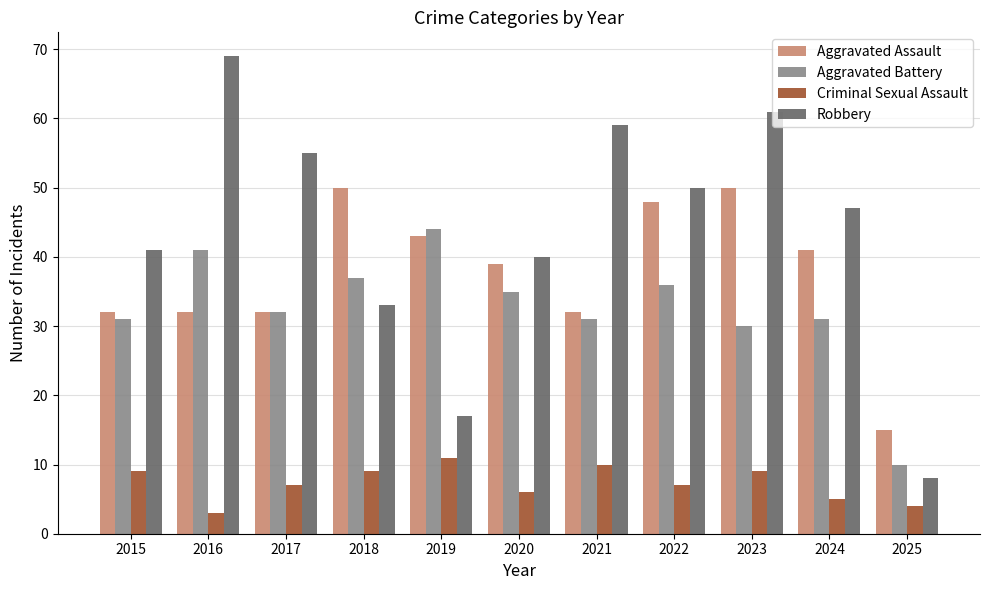

How many bars are there in total?

44